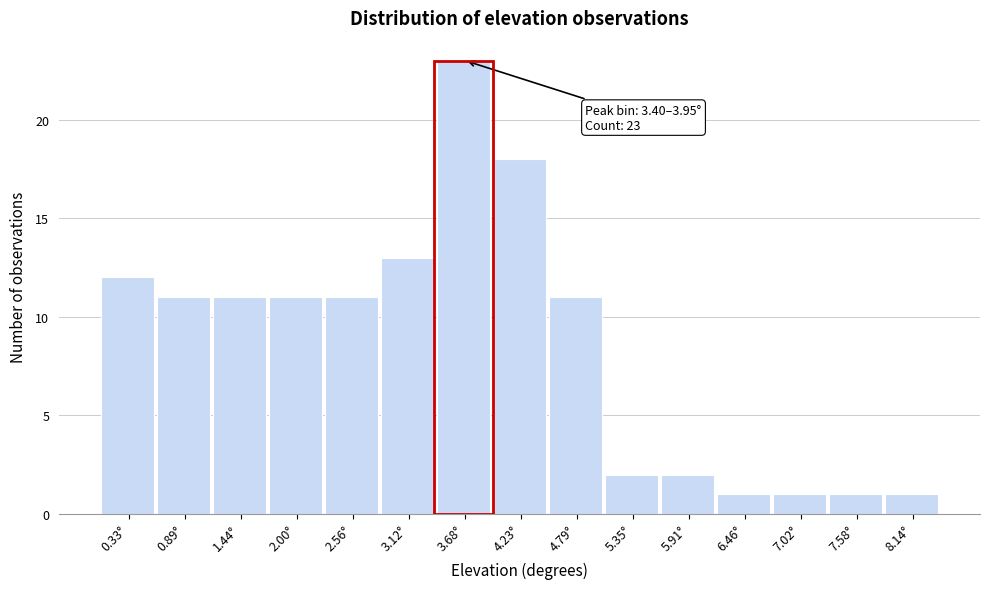

Which range on the x-axis has the tallest bar?

3.4 to 4.0